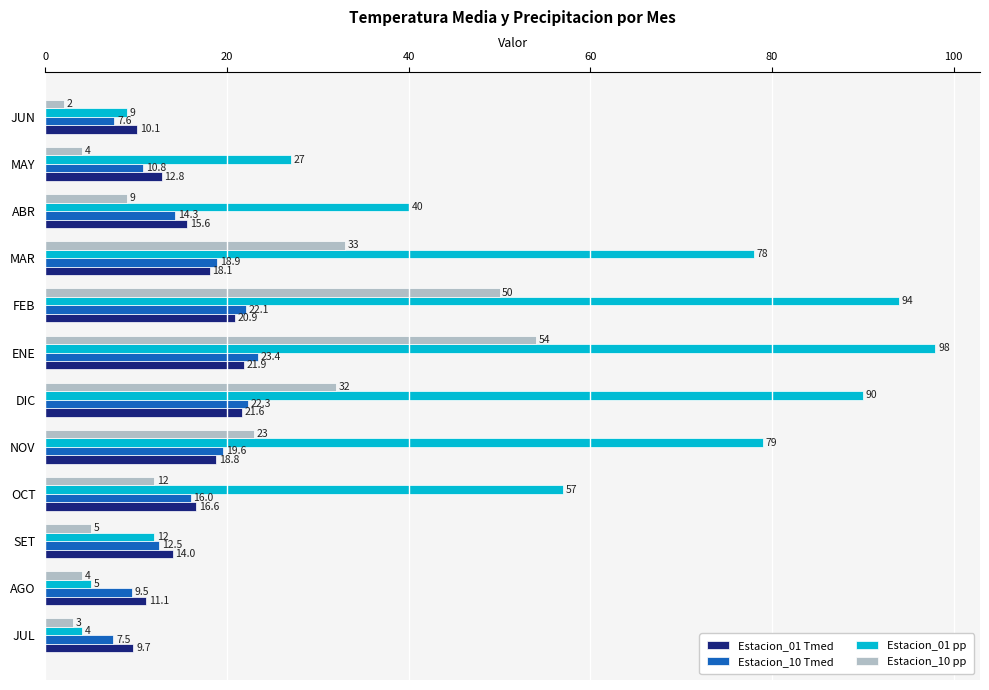

The Estacion_10 pp series shows 9.2 at MAR. True or false?

False